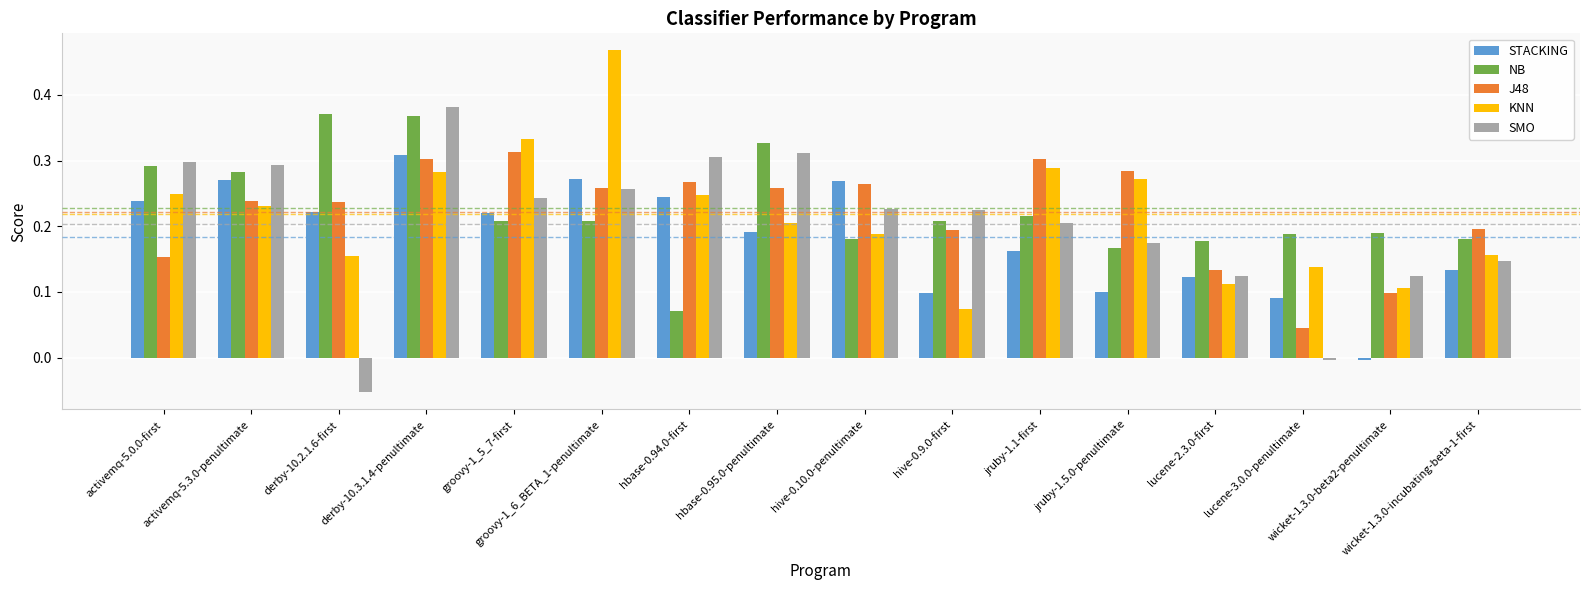

Which series has the widest spread of values?

SMO